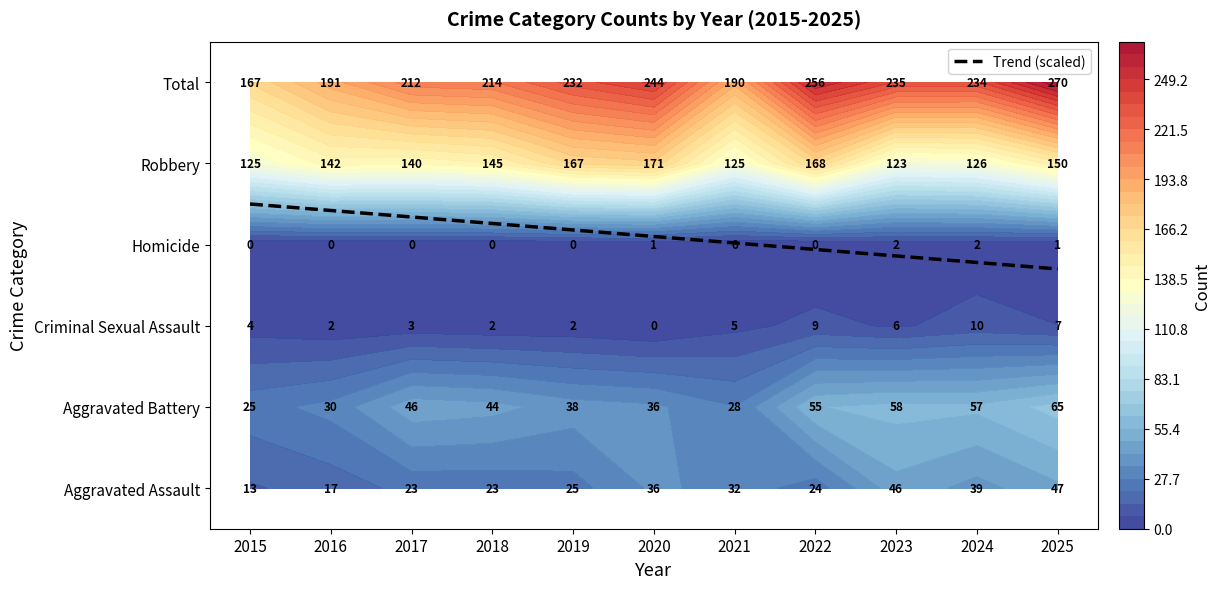

At which label is Robbery closest to 45?

2017